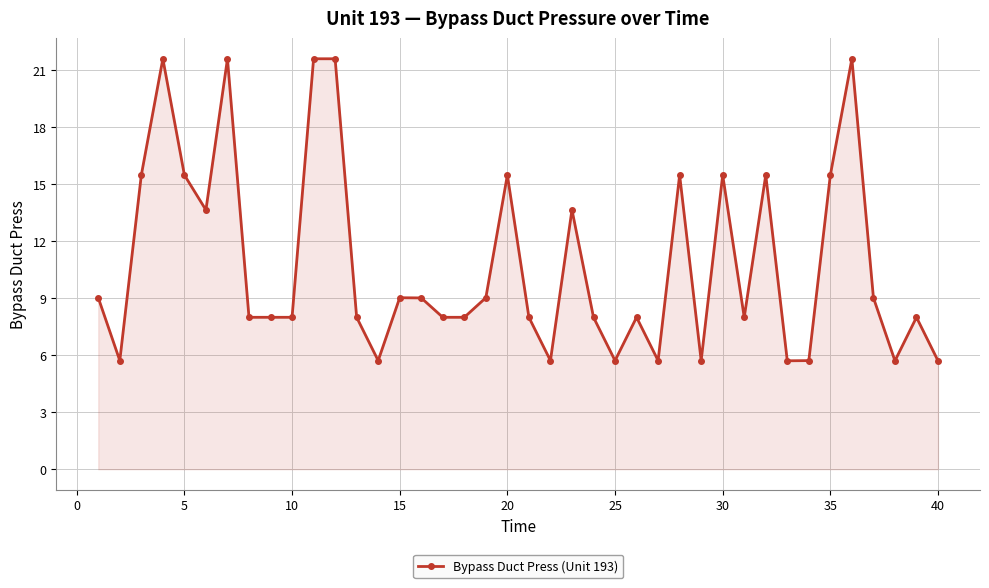

What is the greatest value displayed?

21.6